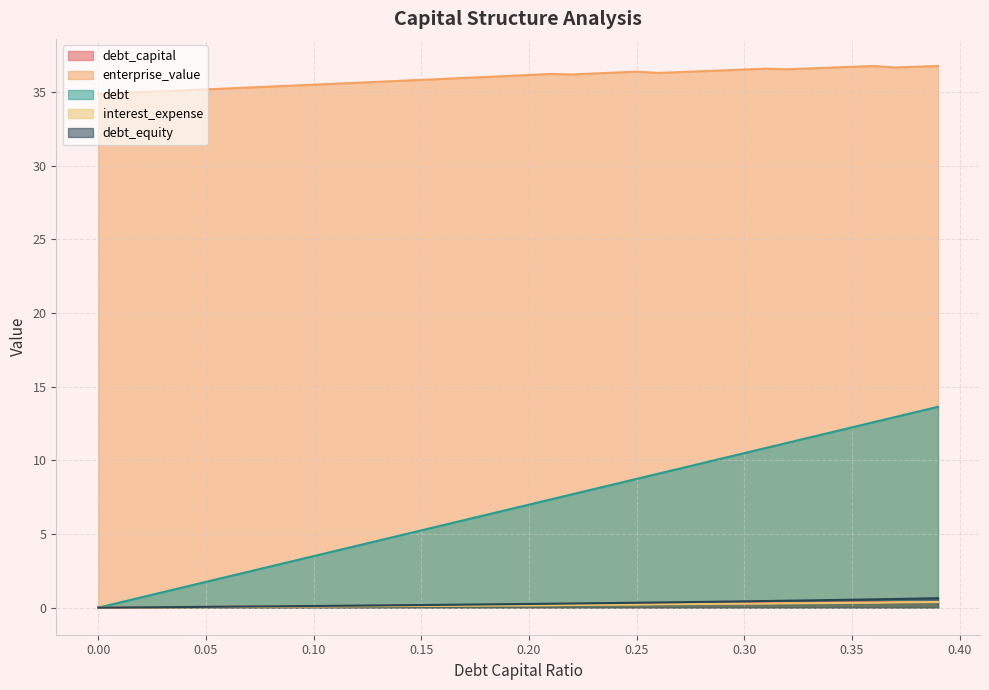

What is the label of the 39th point from the right?

0.01